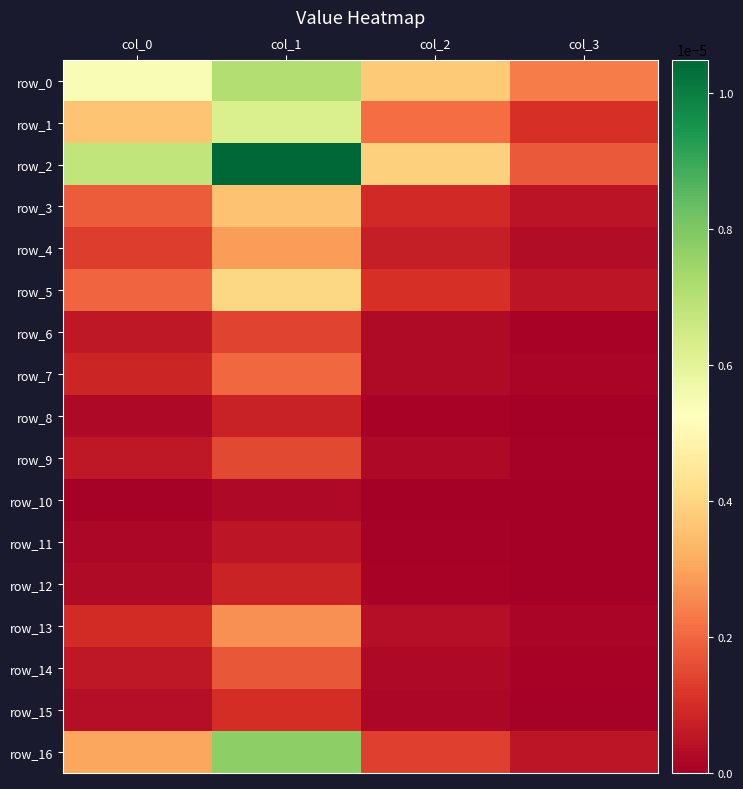

The value of row_1 at col_0 is 0.0. True or false?

False